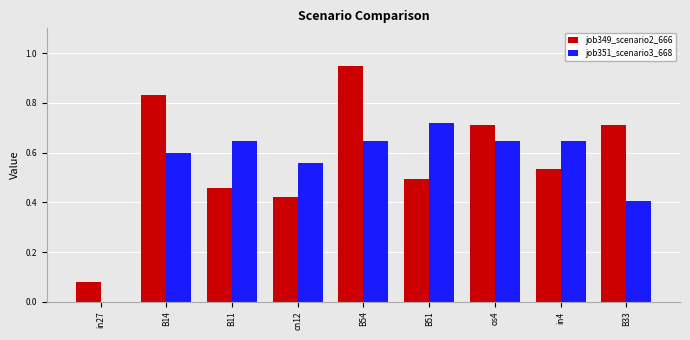

Are the bars grouped side by side (vs. stacked)?

Yes